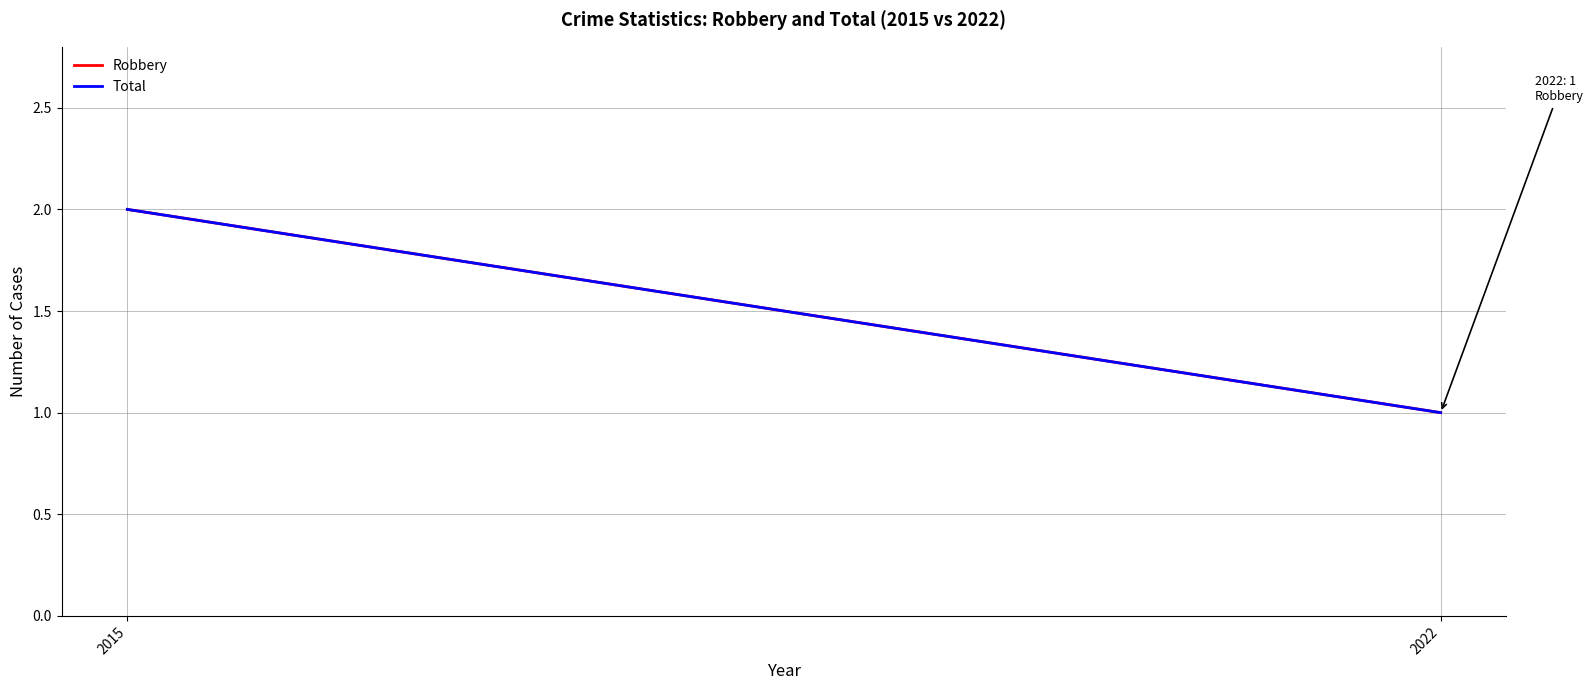

Rank the categories by Robbery value from lowest to highest.

2022, 2015